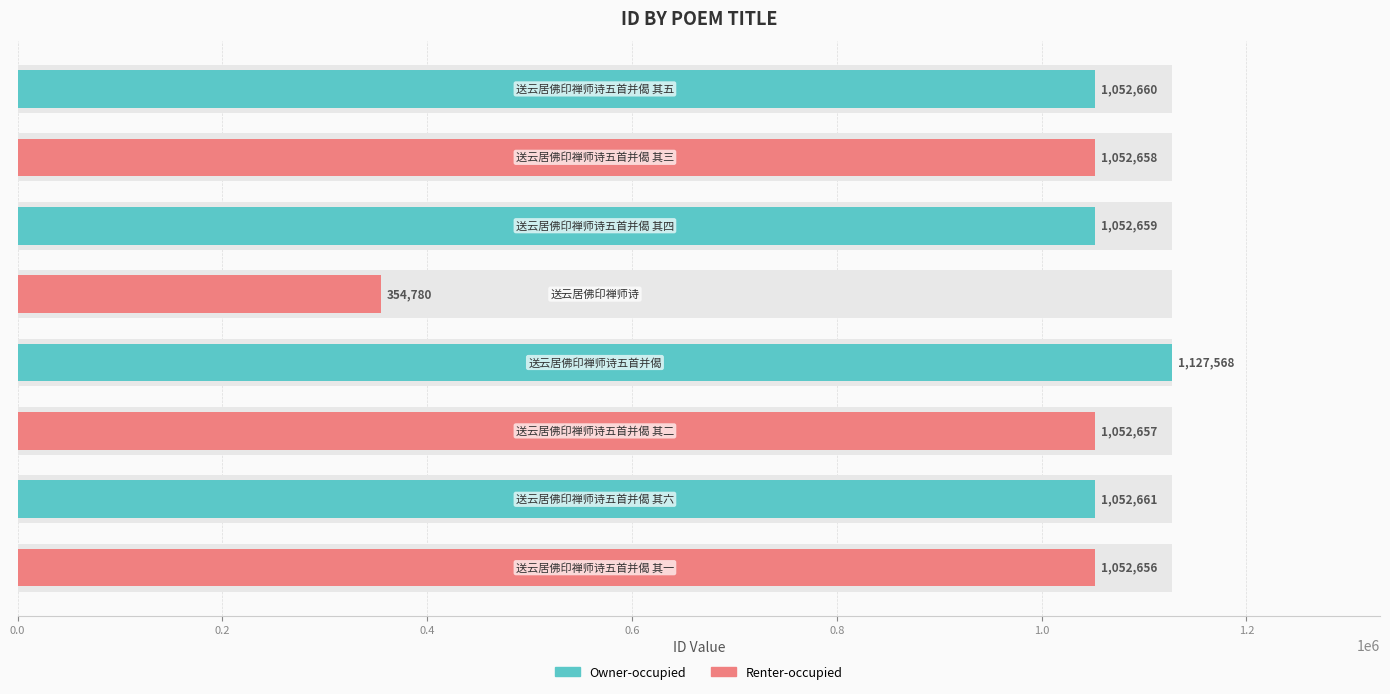

What are all the series names shown in the legend?

Owner-occupied, Renter-occupied